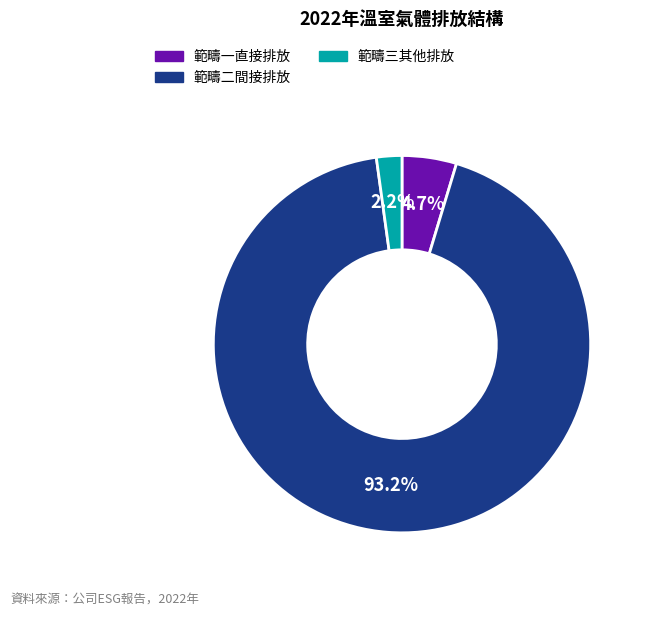

To the nearest percent, what is the difference between the largest and smallest slice percentages?

91%